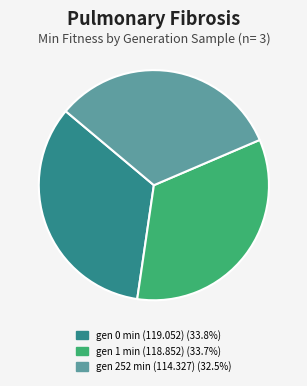

Which category has the smallest portion of the pie?

gen 252 min (114.327)